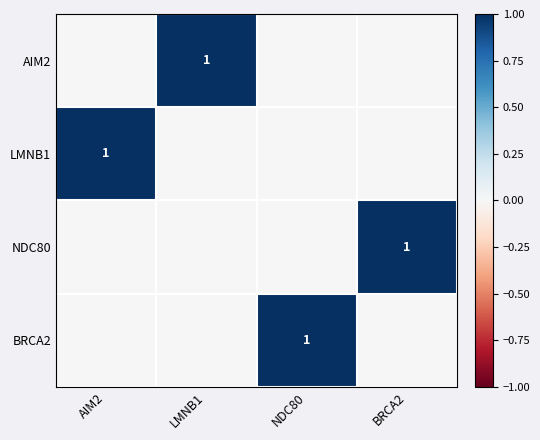

Which series has the widest spread of values?

AIM2